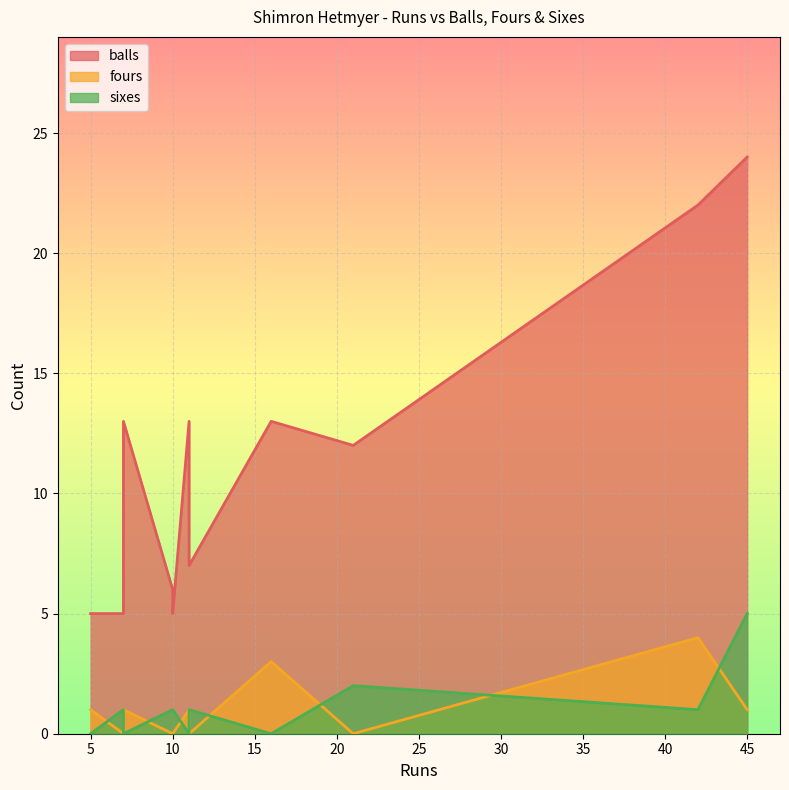

Between 11 and 7, which is larger?

11